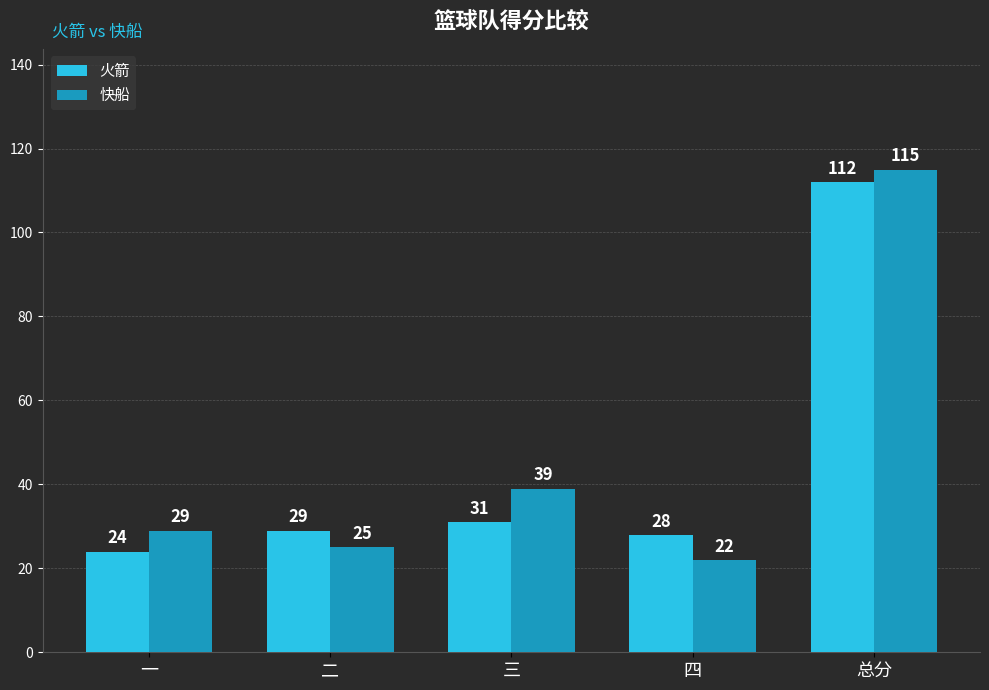

What is the value of the 火箭 bar at the 2nd from the left?

29